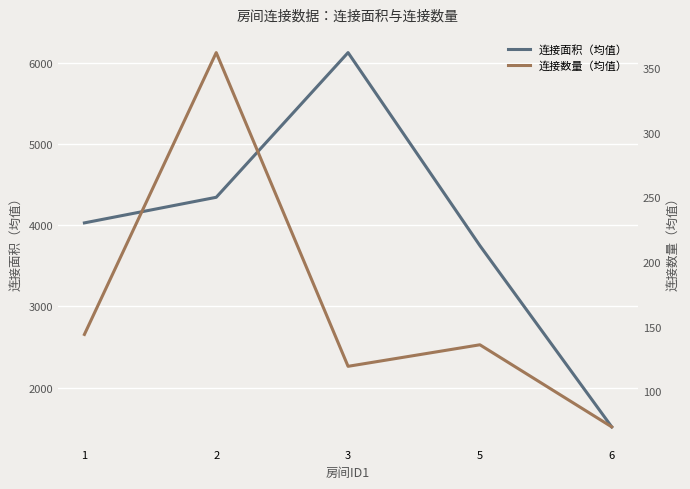

Reading left to right, what are all the values shown in this chart?

连接面积（均值）: 4028.7	4344.0	6126.7	3748.5	1515.5
连接数量（均值）: 144.0	362.0	119.3	136.0	72.5